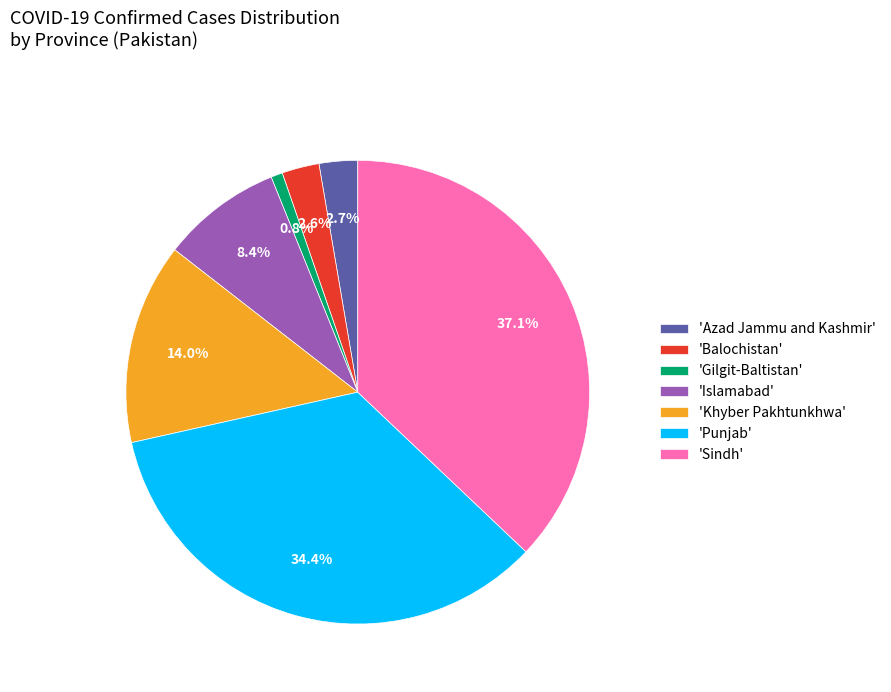

Which category has the biggest portion of the pie?

'Sindh'